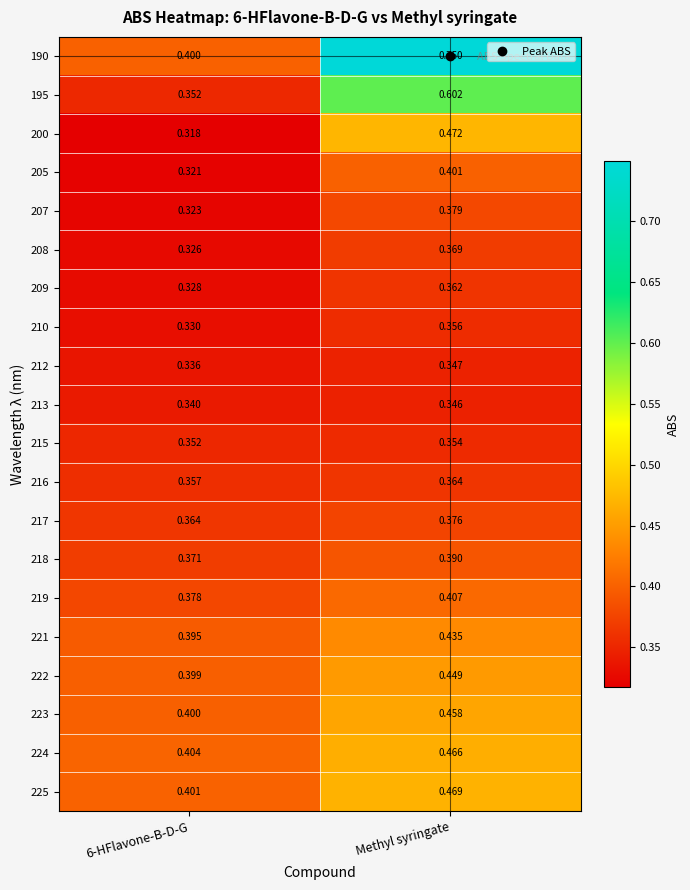

What is the spread (max minus min) of values at 6-HFlavone-B-D-G?

0.1